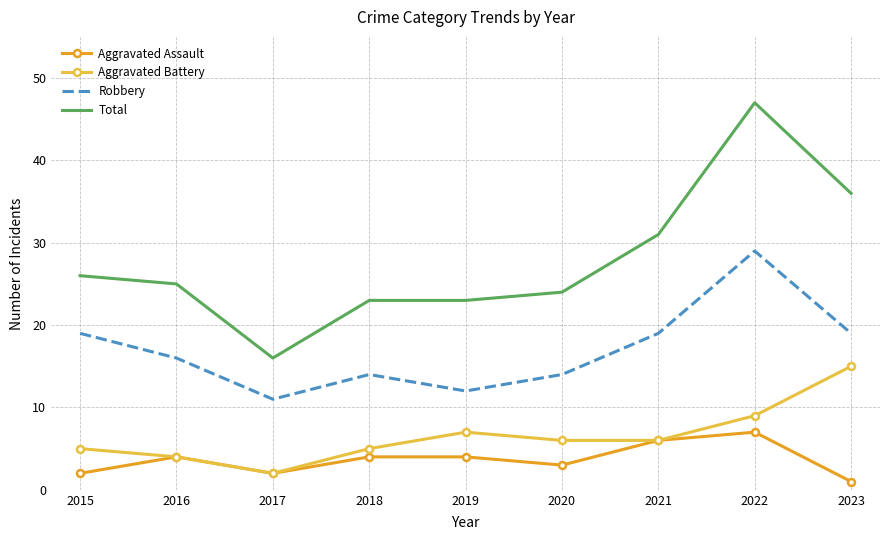

What is the approximate value of Aggravated Assault at 2021?

6